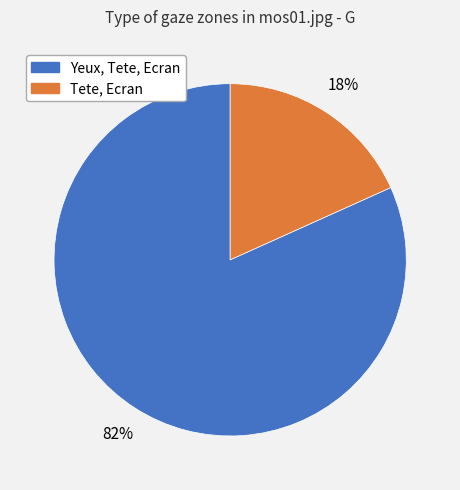

Which category has the biggest portion of the pie?

Yeux, Tete, Ecran